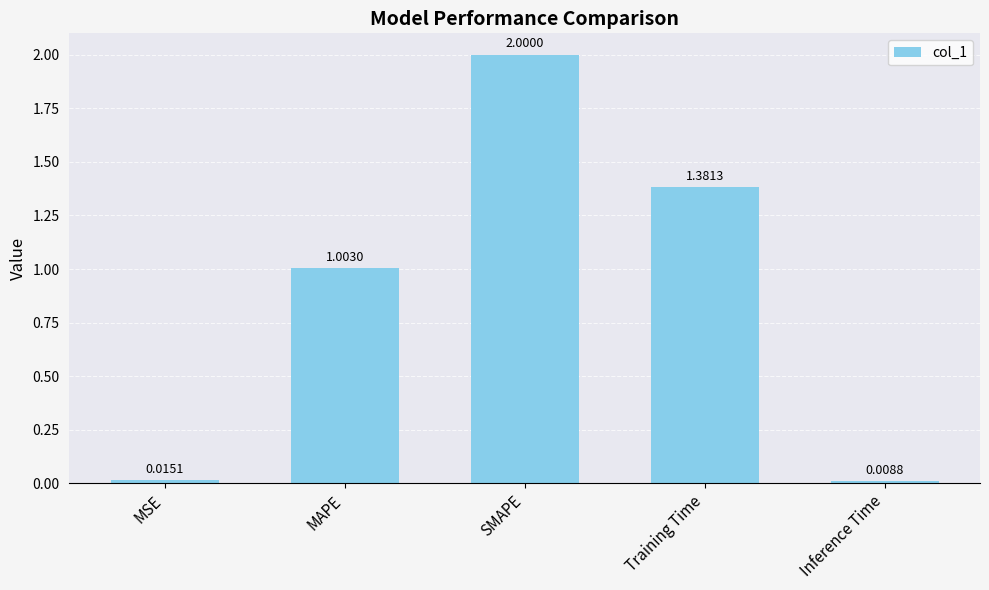

Between Inference Time and Training Time, which is larger?

Training Time